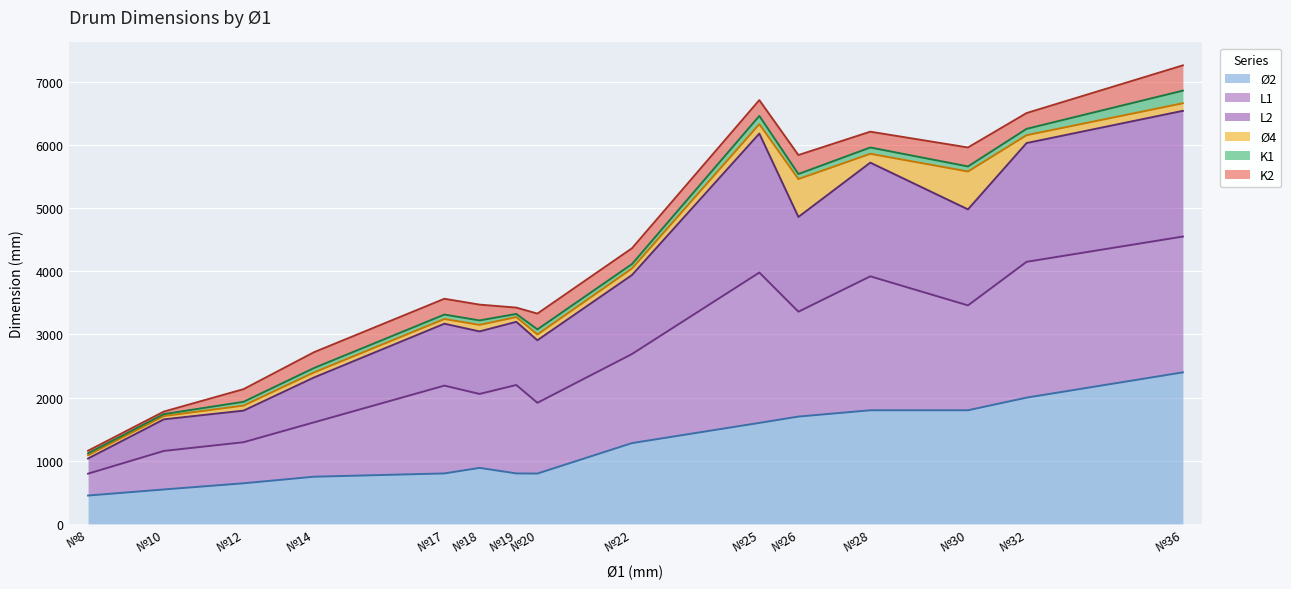

Which series has the largest range (max minus min)?

K2 (line)